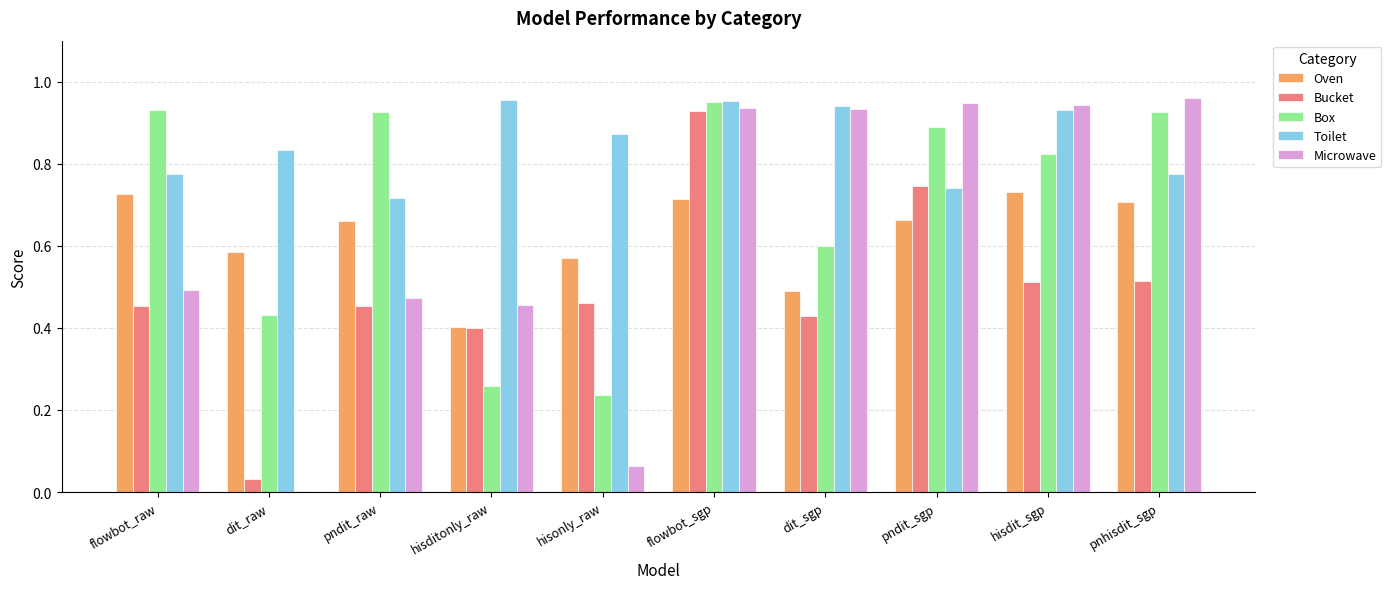

At which category is the sum across all series the highest?

flowbot_sgp